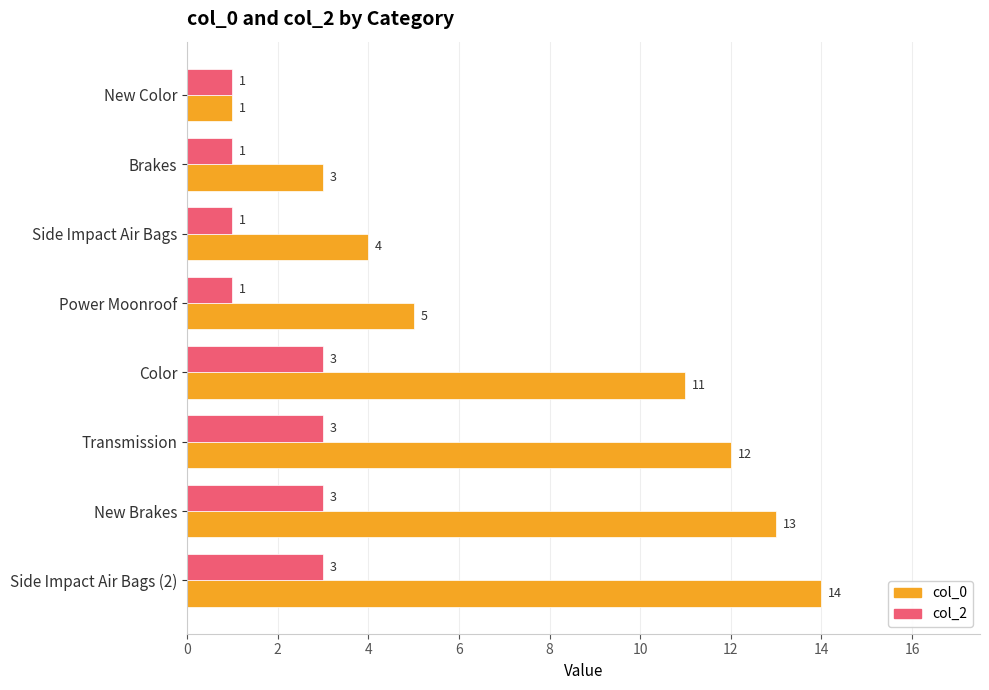

What is the difference between the maximum and minimum values in the col_0 series?

13